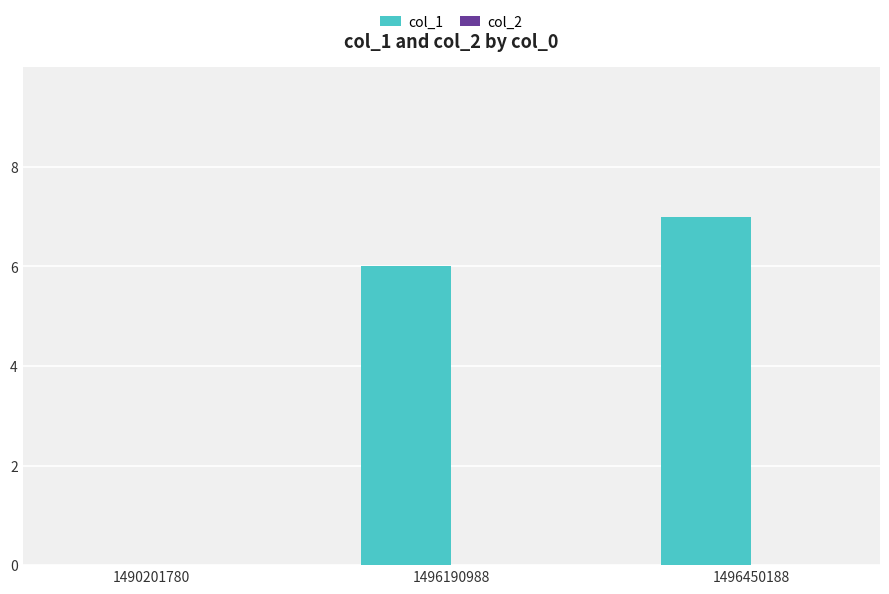

What is the maximum value shown in the chart?

7